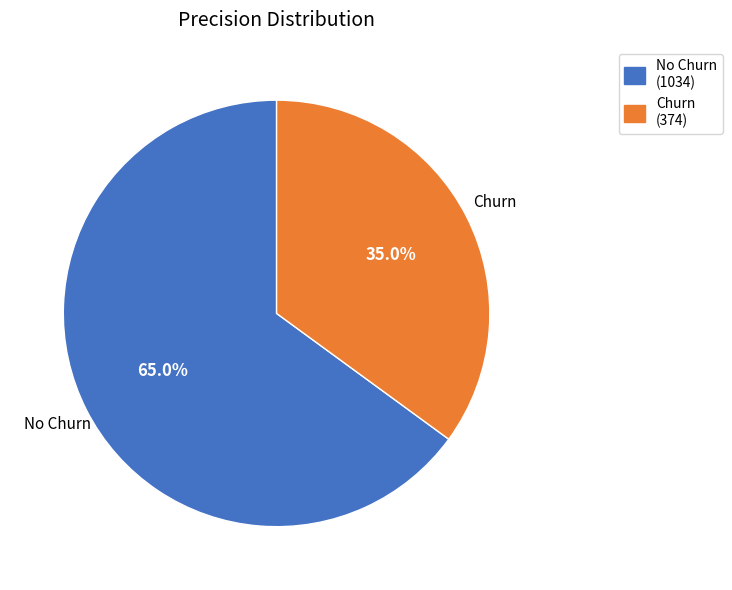

How many slices are in this pie chart?

2